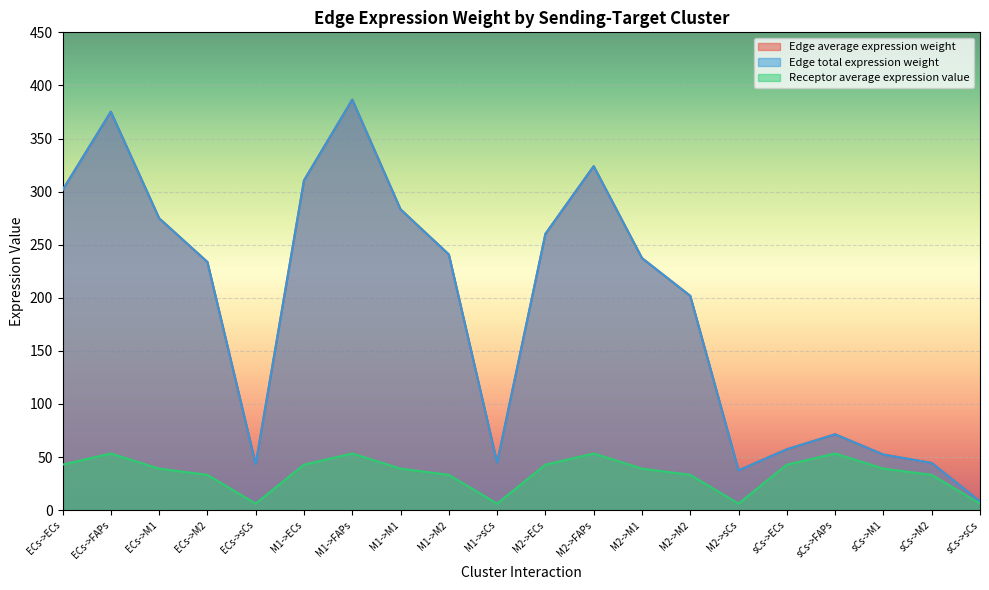

What is the highest value of the Receptor average expression value series?

53.4